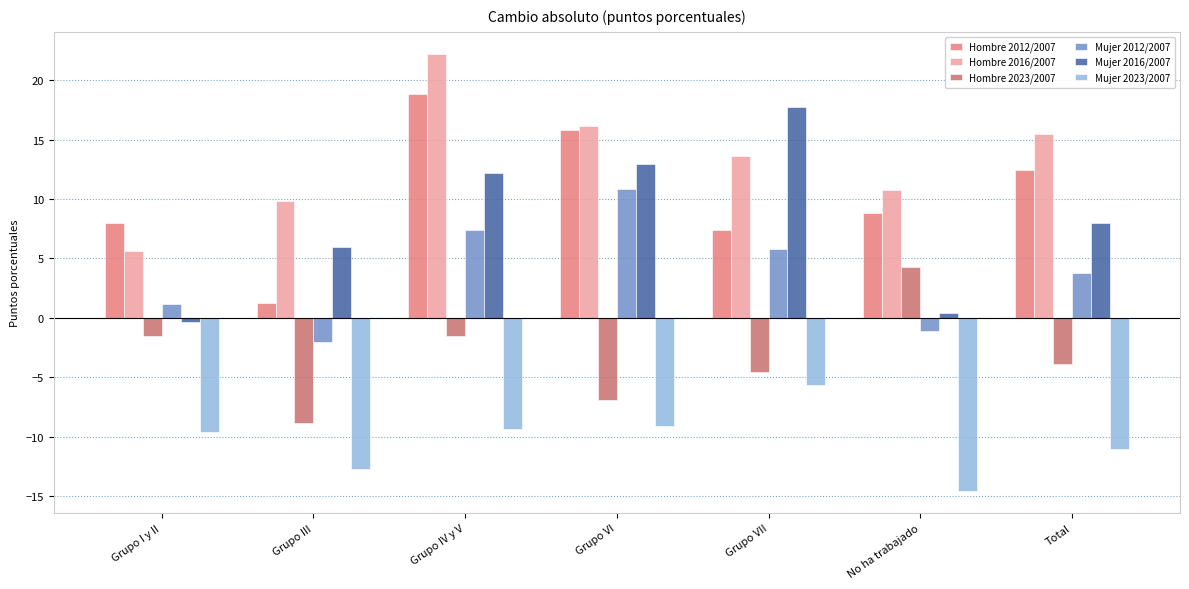

What is the difference between the Hombre 2012/2007 values at Grupo I y II and Grupo III?

6.7